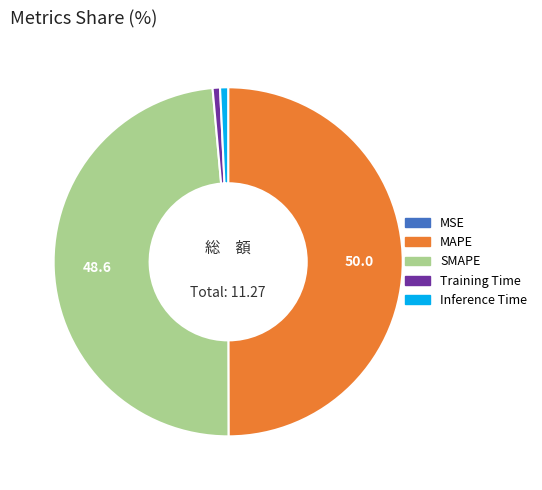

Which has a higher value, MAPE or SMAPE?

MAPE